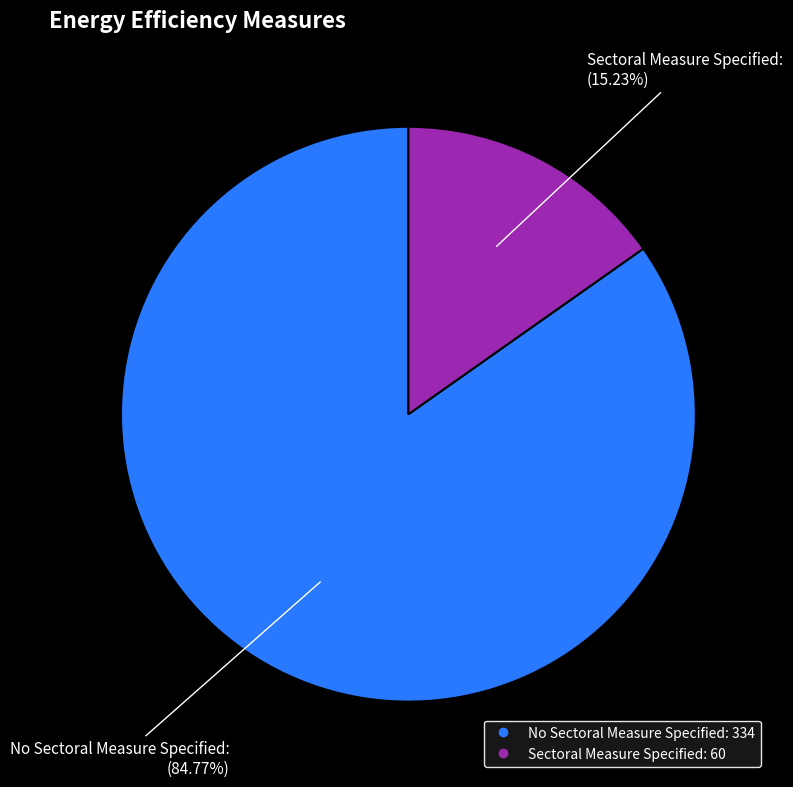

Rank the categories by value from lowest to highest.

Sectoral Measure Specified, No Sectoral Measure Specified